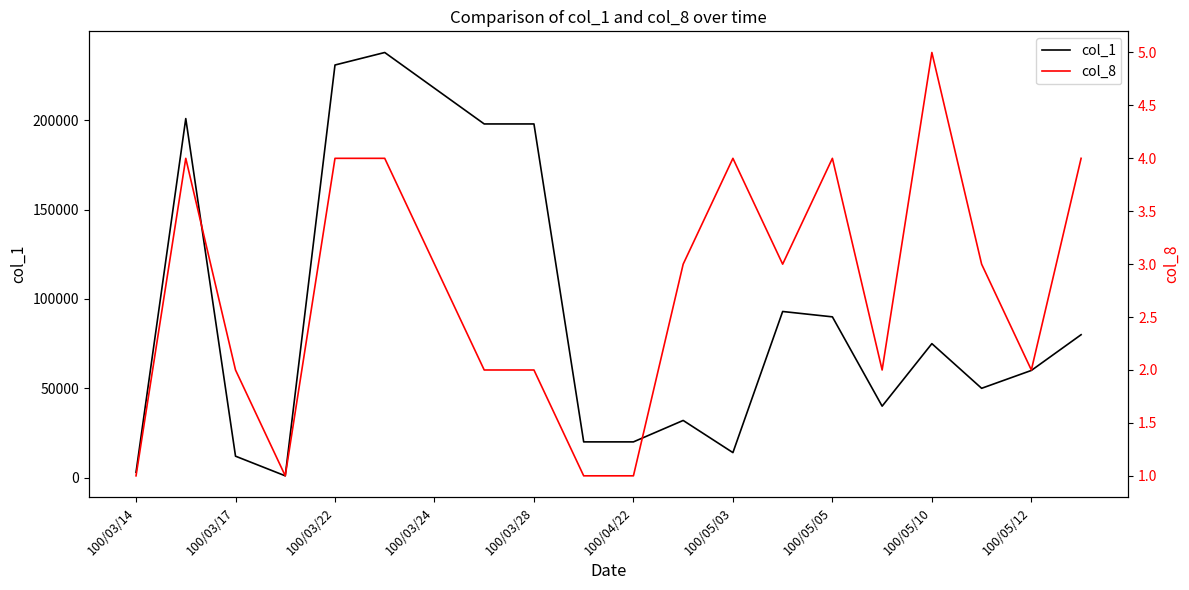

What position from the left is 19?

20